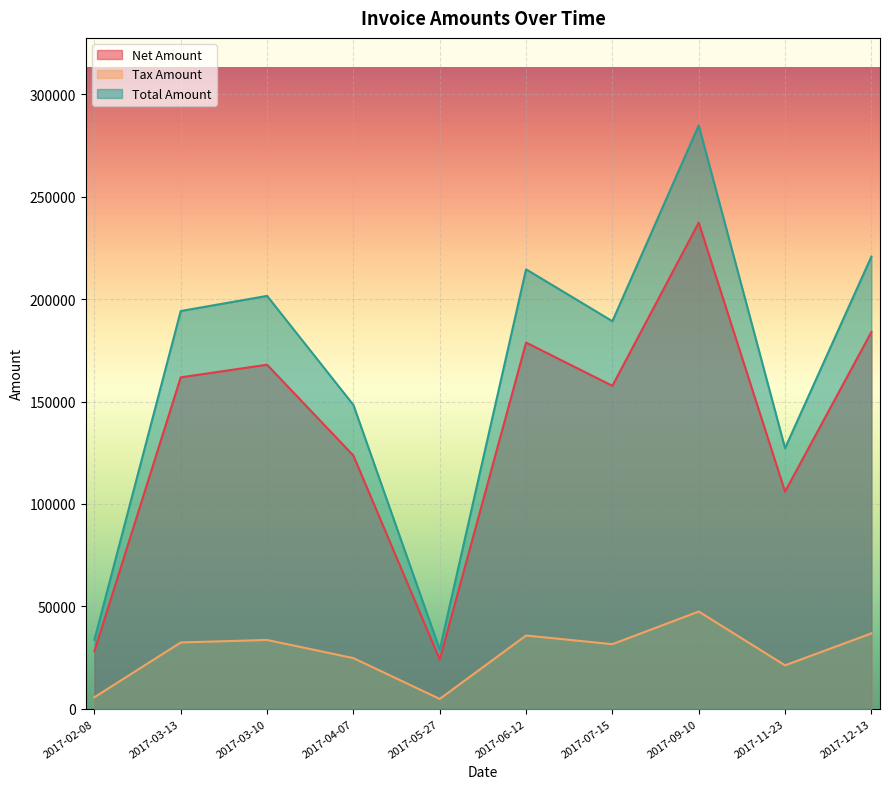

The value of Total Amount at 2017-03-13 is 194207.0. True or false?

True